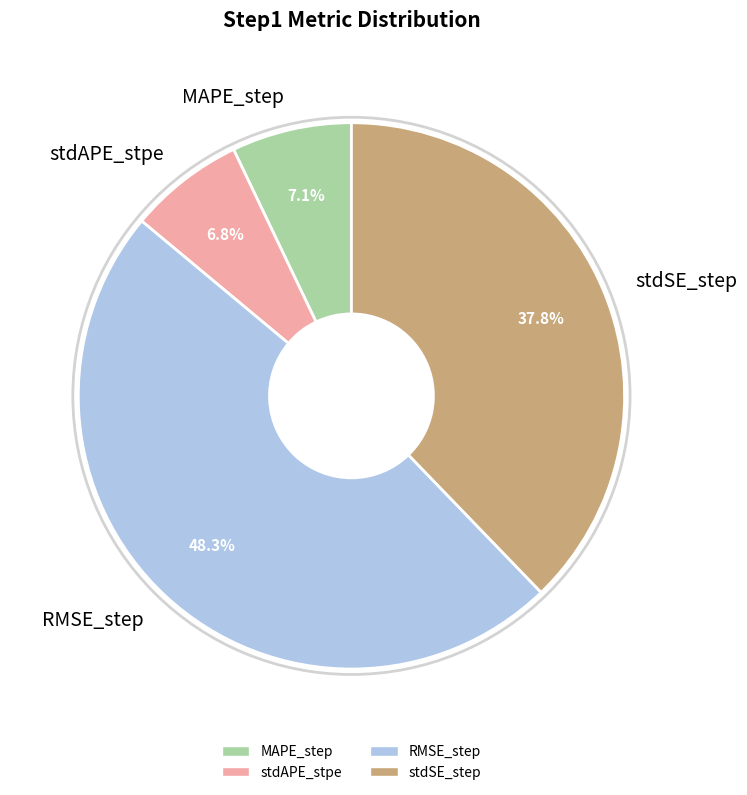

How many segments does this pie chart have?

4